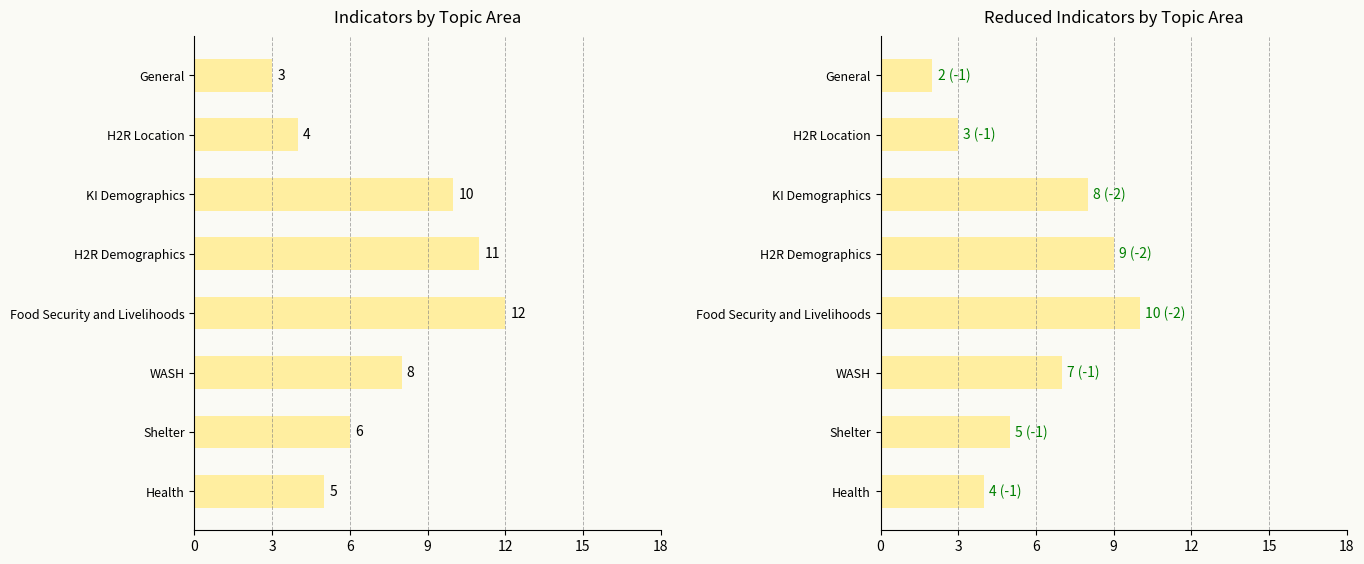

What is the average value of the Indicators series?

7